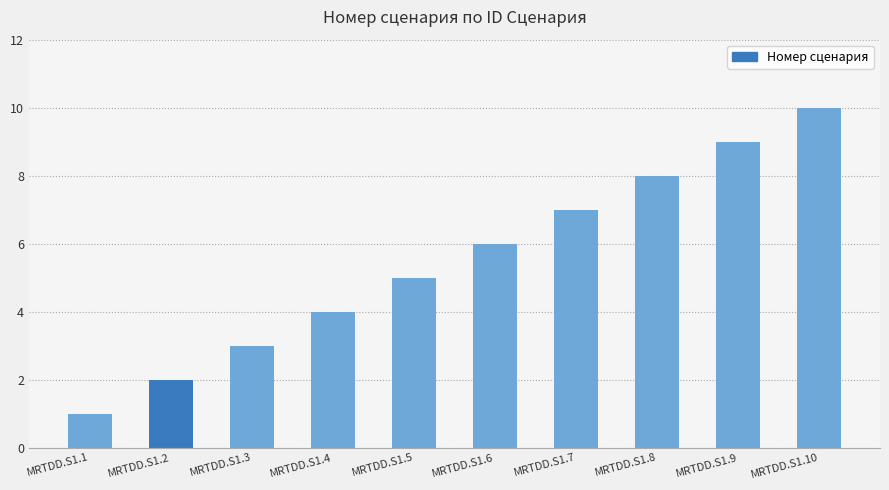

What is the maximum value shown in the chart?

10